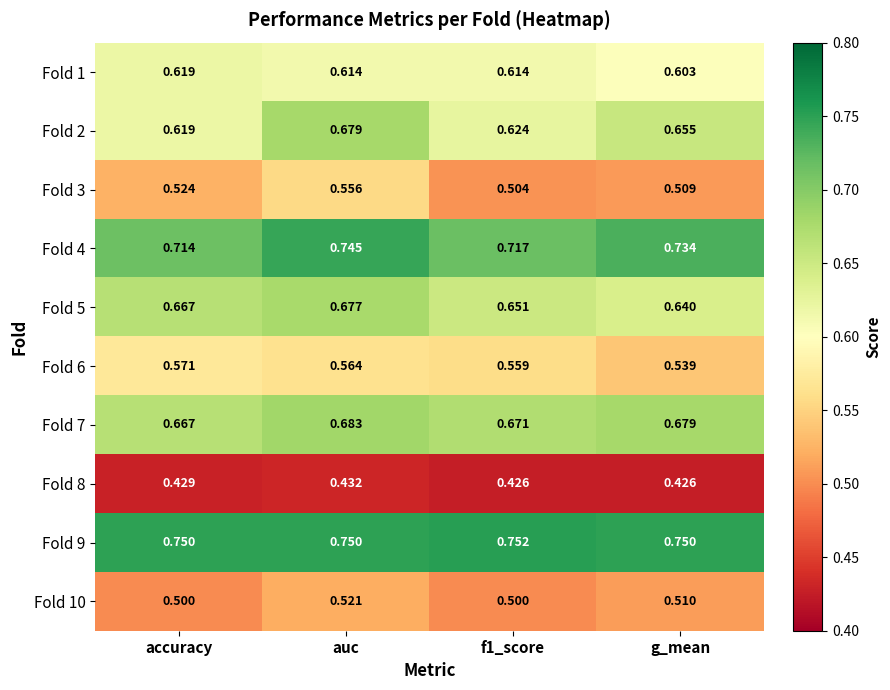

Where is Fold 6 nearest to the value 0?

g_mean